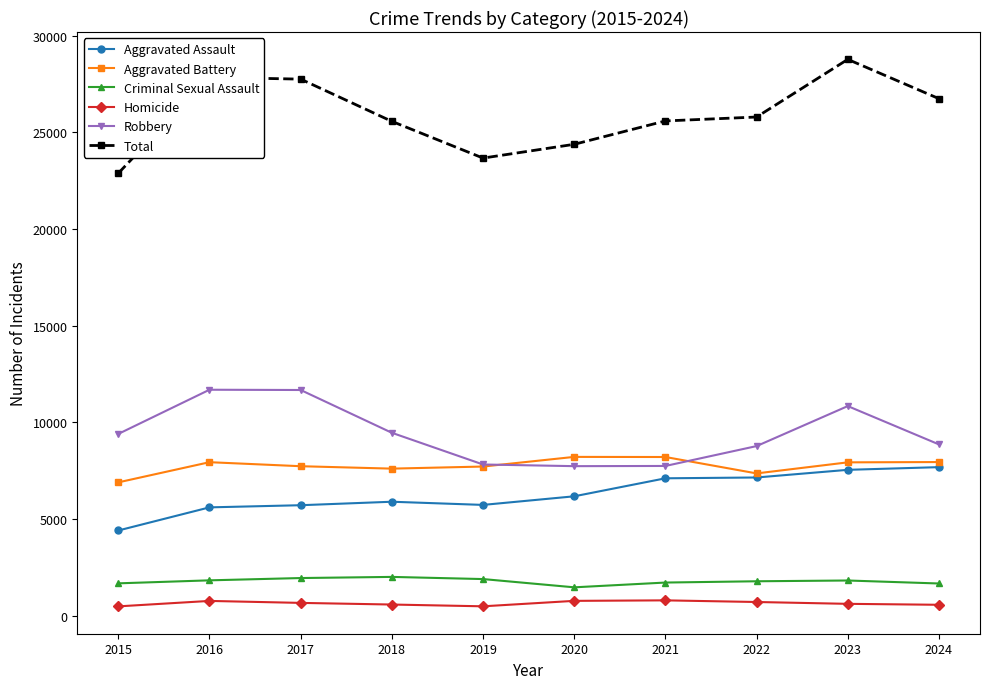

True or false: Homicide and Aggravated Assault intersect in this chart.

False